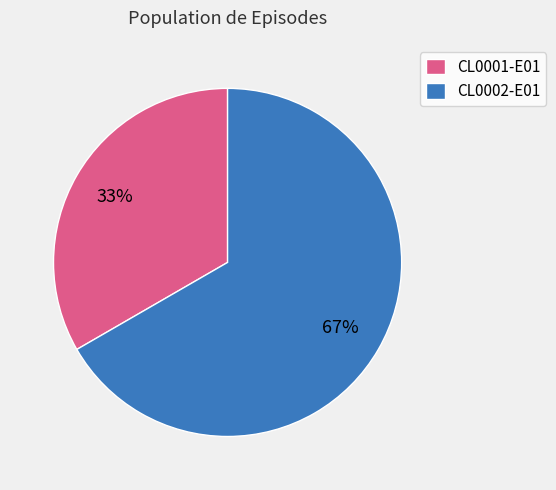

To the nearest percent, what is the combined percentage of CL0001-E01 and CL0002-E01?

100%